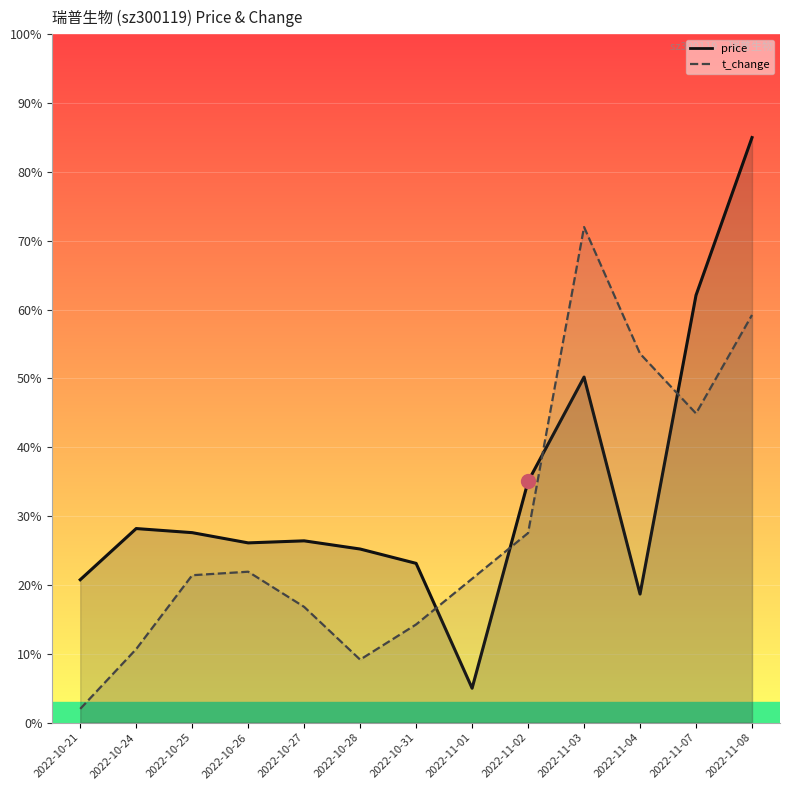

How many values in the price series are below 26?

5